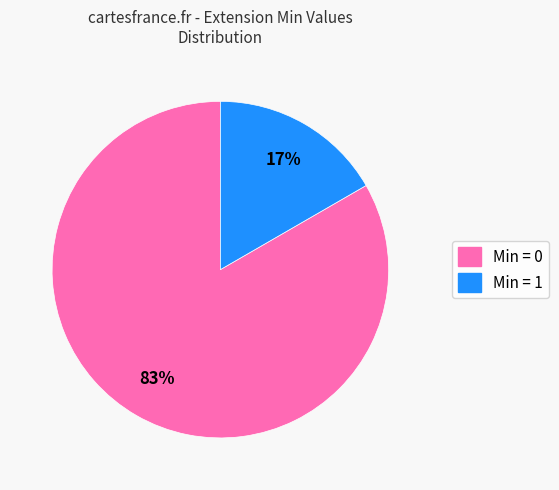

To the nearest percent, what is the average slice percentage?

50%